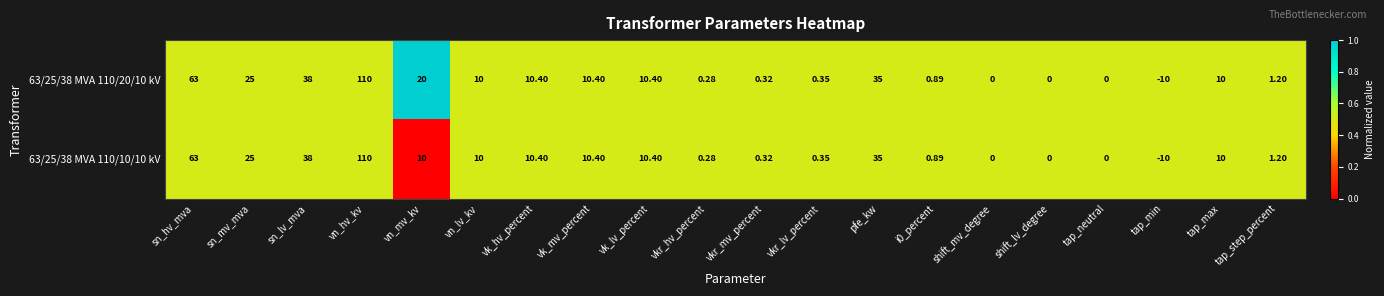

Where is 63/25/38 MVA 110/20/10 kV nearest to the value 50?

sn_lv_mva